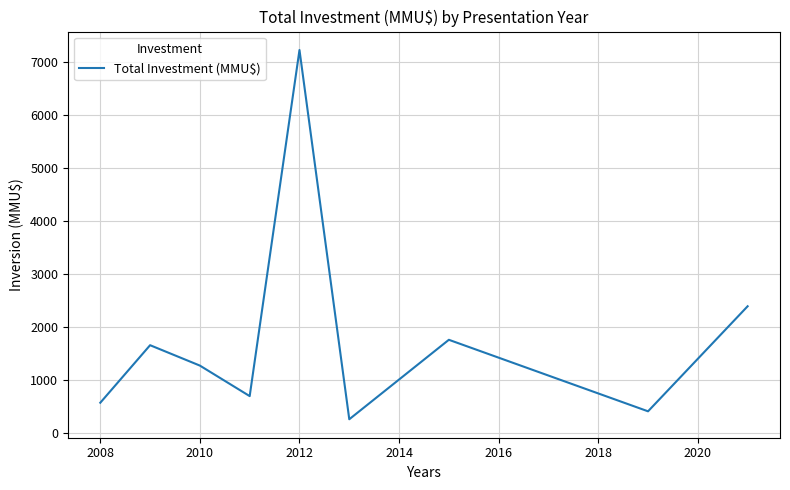

What is the difference between the maximum and minimum values?

6970